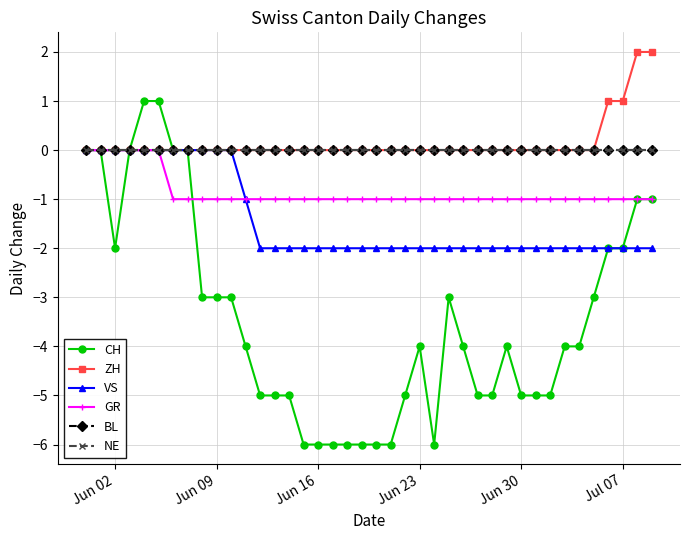

How many lines are shown in the chart?

6